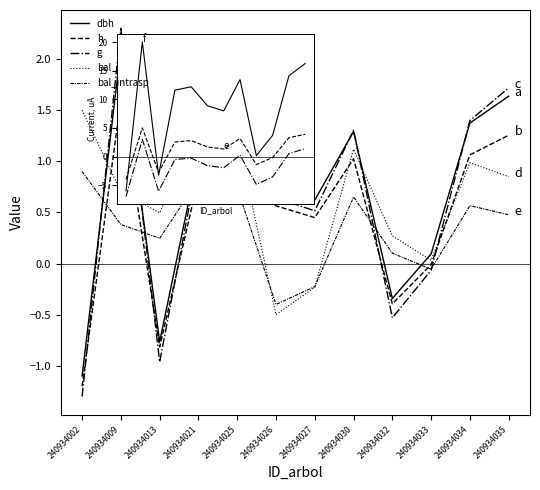

At which category is the sum across all series the highest?

240934009